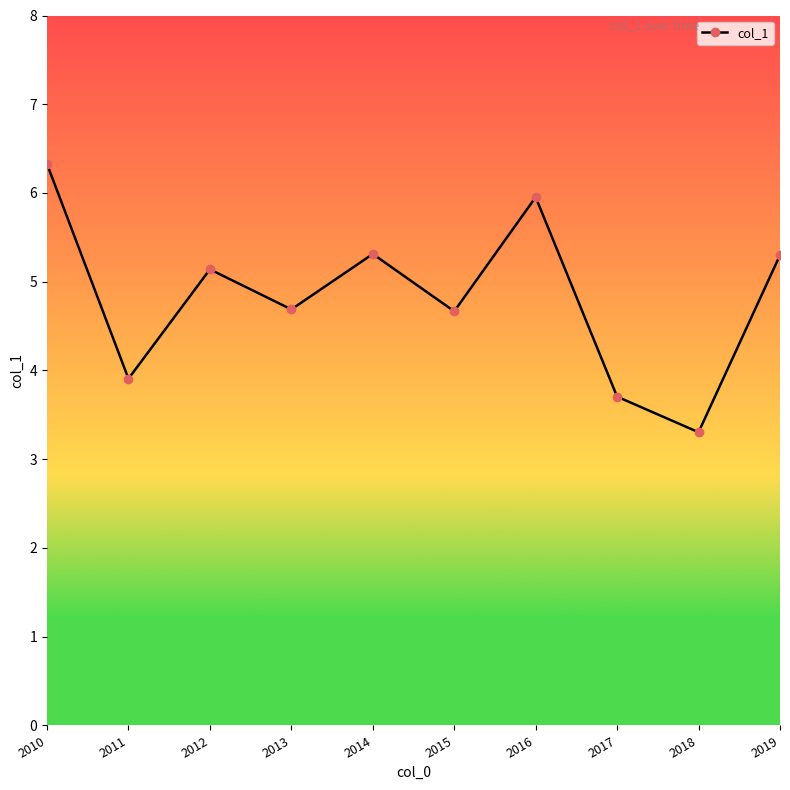

Where does the data first go above 5?

2010